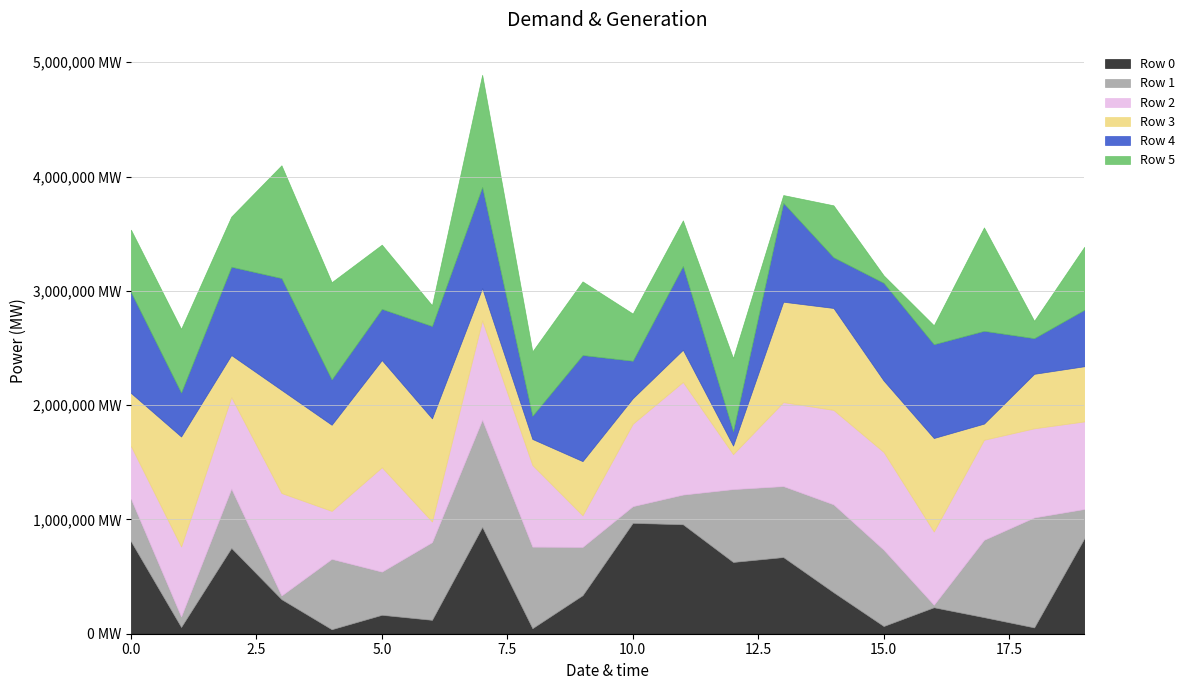

Reading left to right, transcribe all the data shown in this chart.

Row 0: 0=808515	1=58750	2=750448	3=302014	4=39043	5=165290	6=121309	7=934046	8=48303	9=336938	10=970028	11=957487	12=627738	13=670639	14=362967	15=67143	16=231241	17=144725	18=55019	19=835273
Row 1: 0=372395	1=92082	2=519601	3=32590	4=615905	5=378091	6=679978	7=939140	8=713618	9=422745	10=146080	11=259917	12=637746	13=621117	14=769264	15=668142	16=22330	17=676840	18=962527	19=256207
Row 2: 0=461179	1=612448	2=800475	3=896362	4=419685	5=913357	6=180366	7=868555	8=714546	9=276786	10=720790	11=985416	12=305518	13=734504	14=825974	15=854774	16=640878	17=875408	18=779637	19=765936
Row 3: 0=464539	1=962229	2=367657	3=902004	4=753630	5=937284	6=902560	7=282228	8=227639	9=473573	10=223277	11=281669	12=74927	13=878474	14=891986	15=625154	16=817862	17=141339	18=476785	19=482988
Row 4: 0=882639	1=384508	2=772570	3=978647	4=396319	5=447883	6=808027	7=884767	8=202564	9=928176	10=328056	11=733395	12=126381	13=865287	14=444142	15=855094	16=820514	17=811564	18=311904	19=493870
Row 5: 0=545927	1=557168	2=438864	3=987001	4=850879	5=562131	6=181756	7=981706	8=563087	9=644393	10=413009	11=398623	12=639432	13=68118	14=454036	15=65241	16=165897	17=905090	18=151669	19=551244